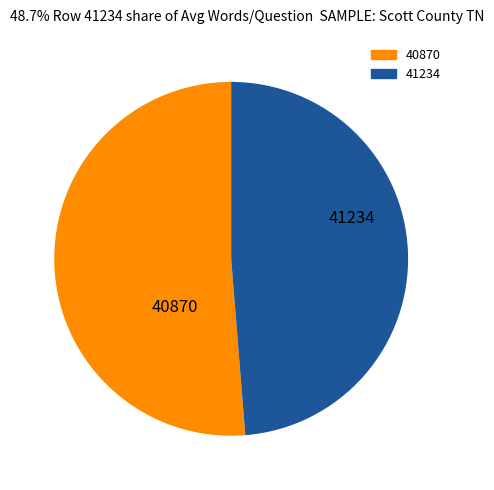

Rank the categories by value from highest to lowest.

40870, 41234